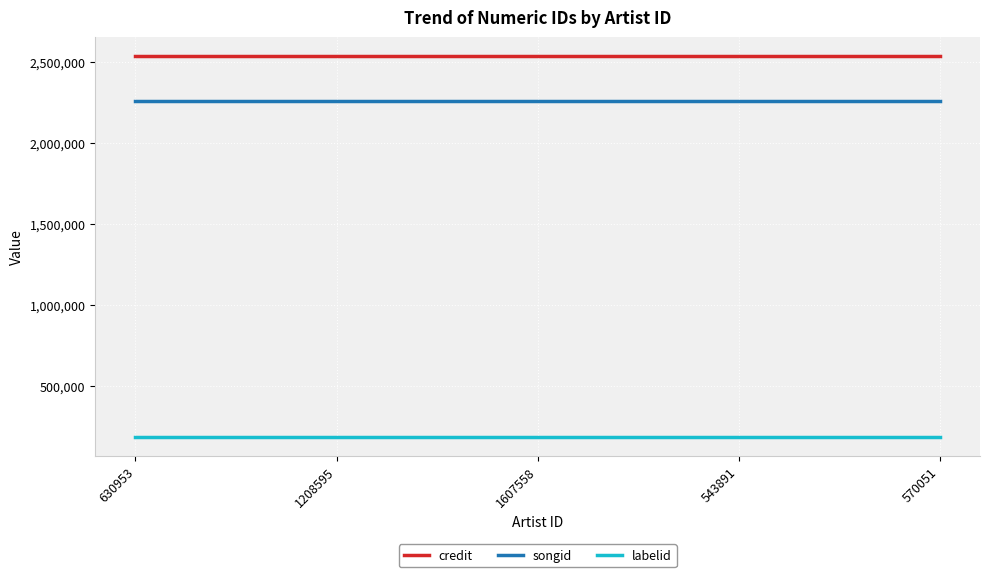

What is the spread (max minus min) of values at 543891?

2352133